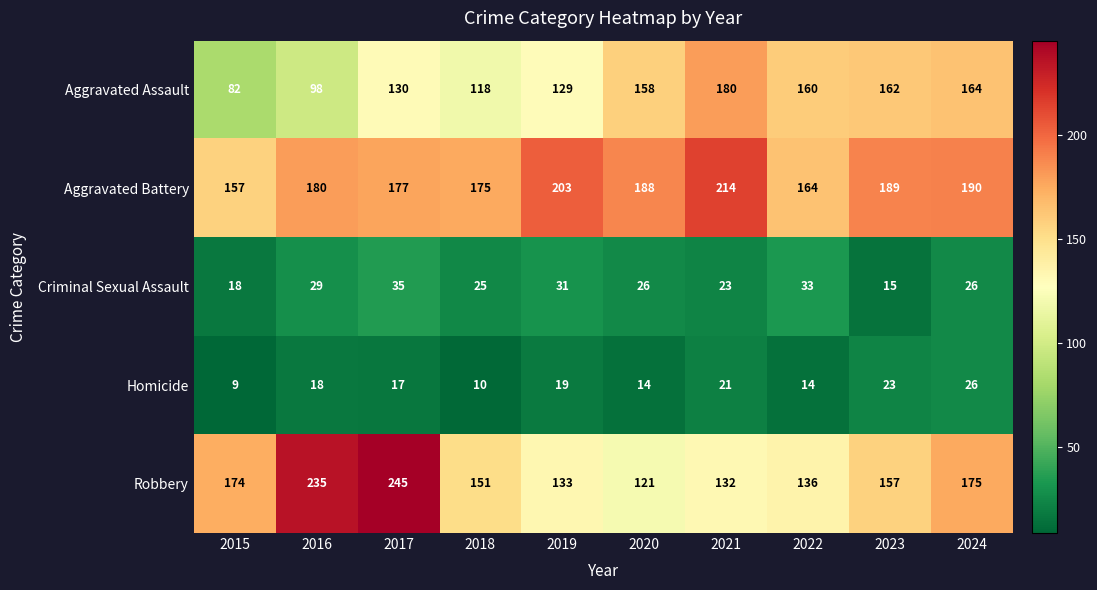

Between 2017 and 2019, which series saw the biggest shift?

Robbery